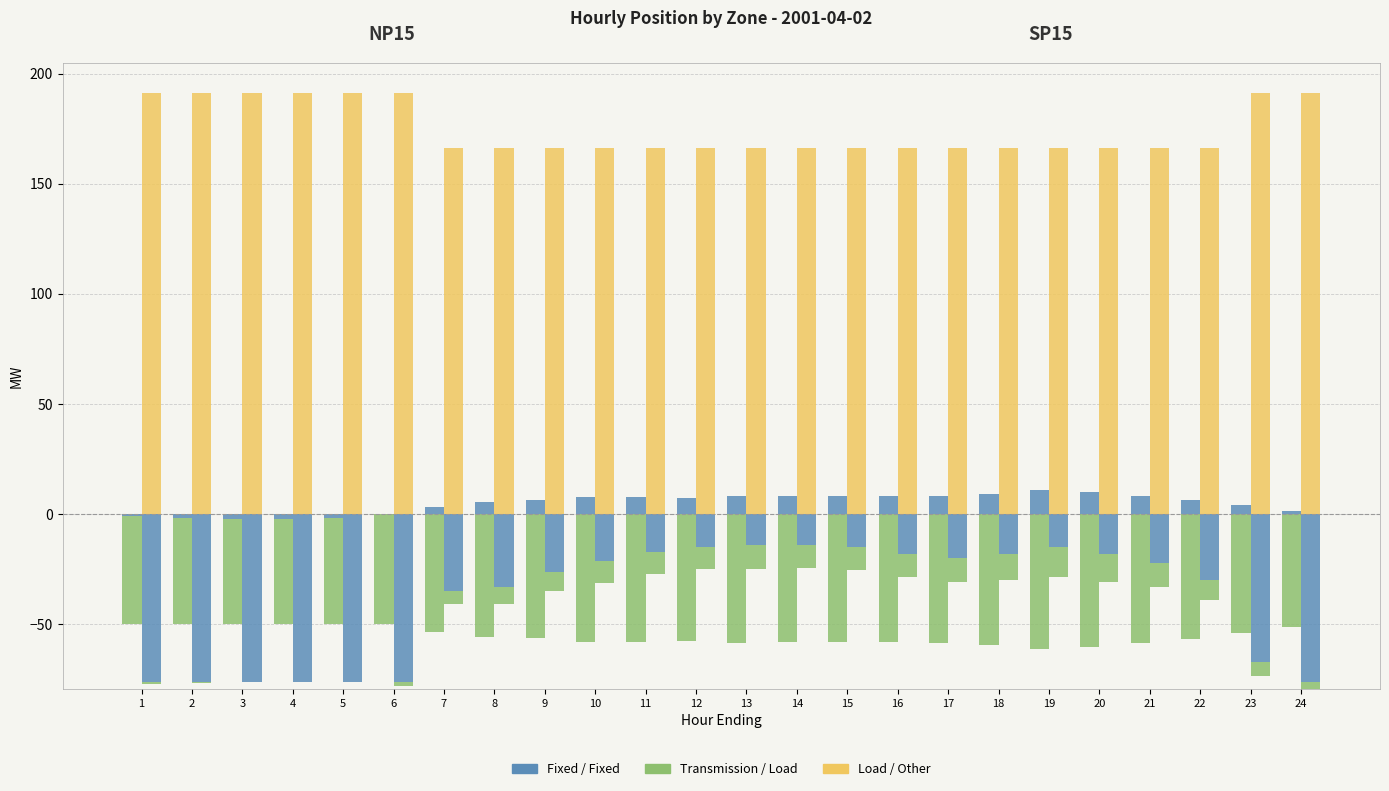

What is the value of the SP15 Fixed bar at the 19th from the left?

-15.0